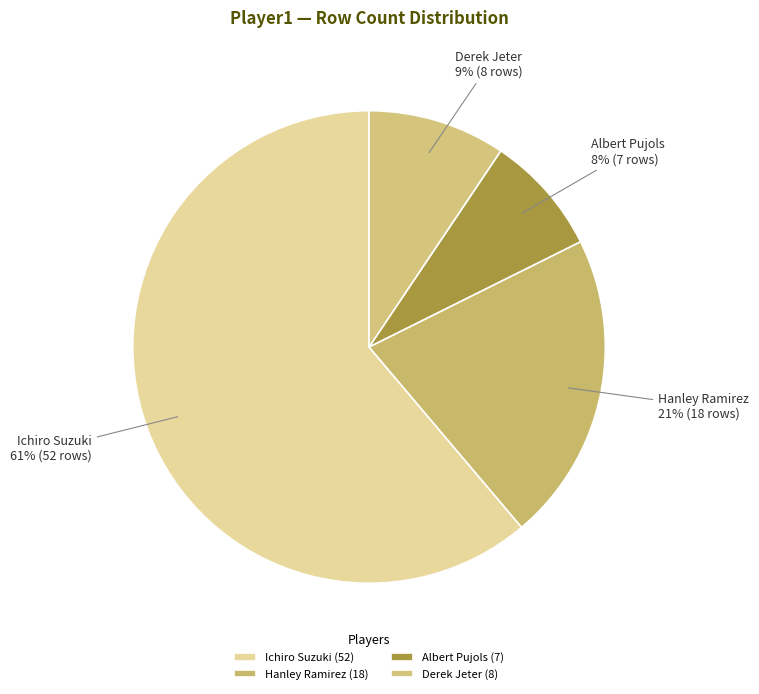

Which slice is the smallest?

Albert Pujols